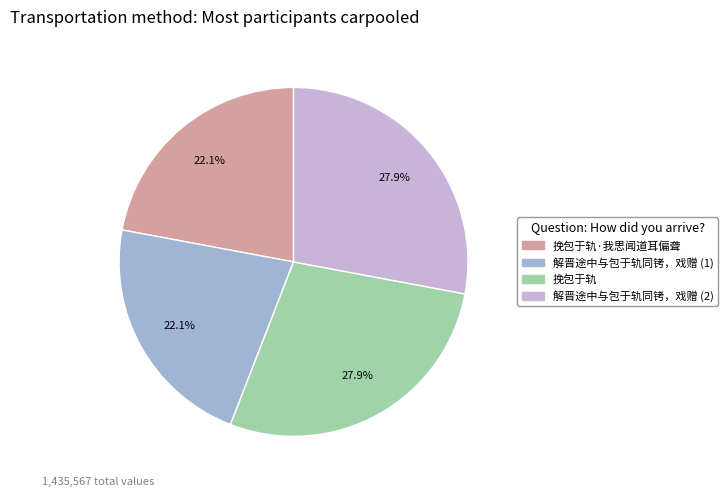

How many segments does this pie chart have?

4